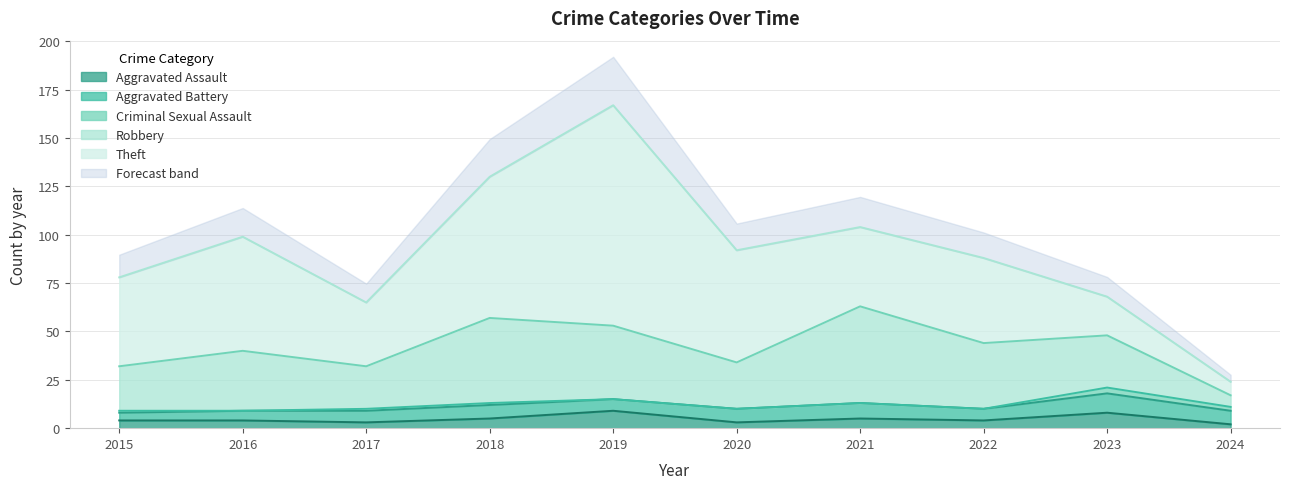

Count the Aggravated Assault values in the range 3 to 5.

7